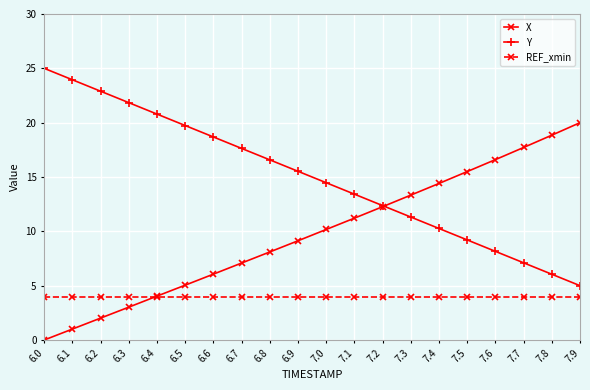

True or false: REF_xmin and Y intersect in this chart.

False